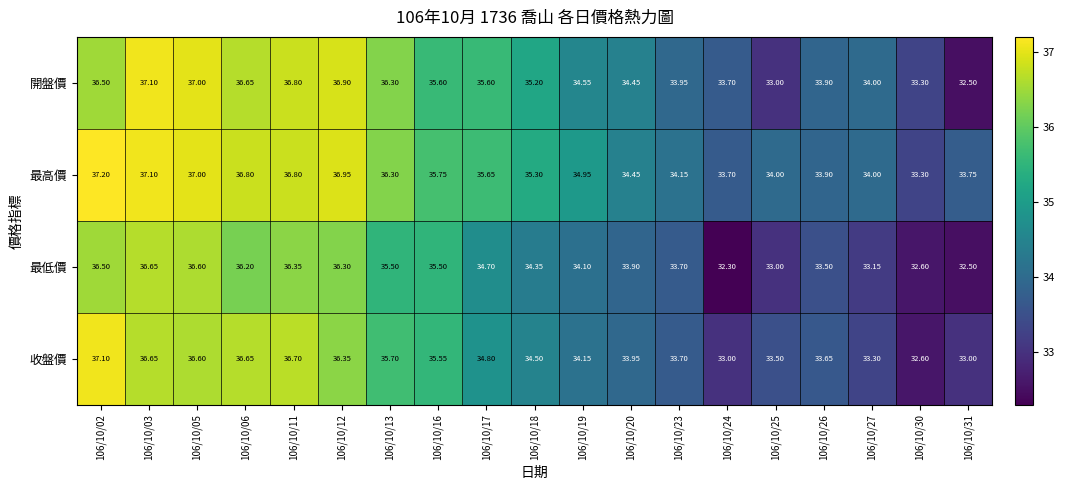

Which series has the widest spread of values?

開盤價